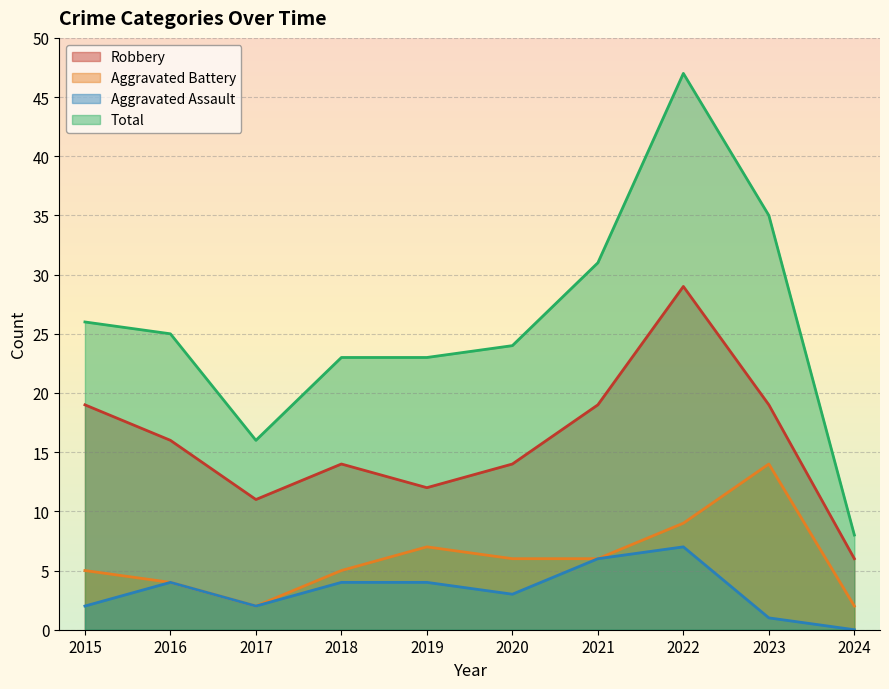

How many series are shown in this chart?

4